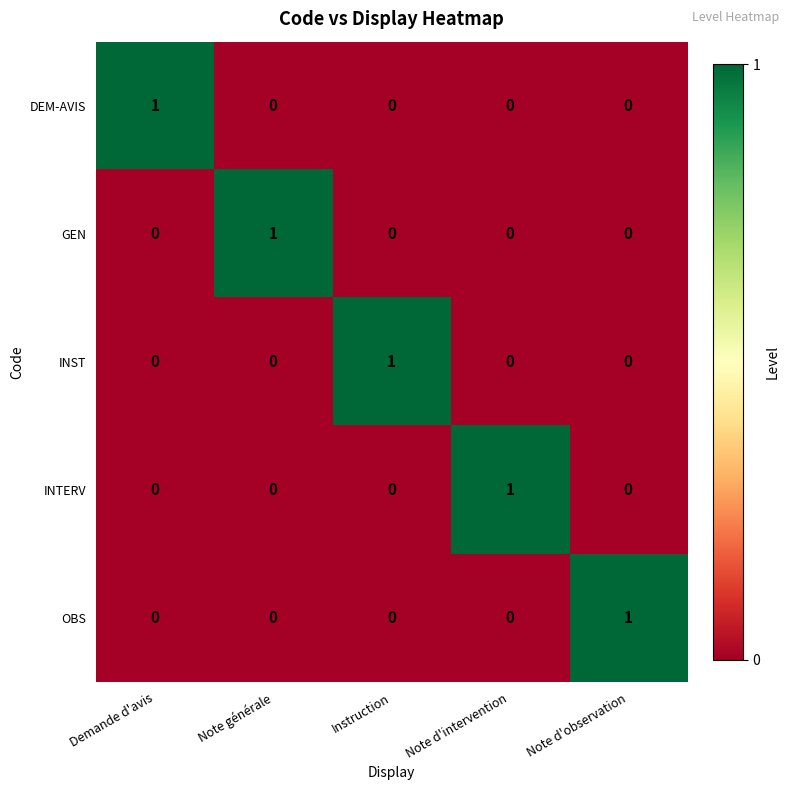

At how many categories does at least one series exceed 0?

5